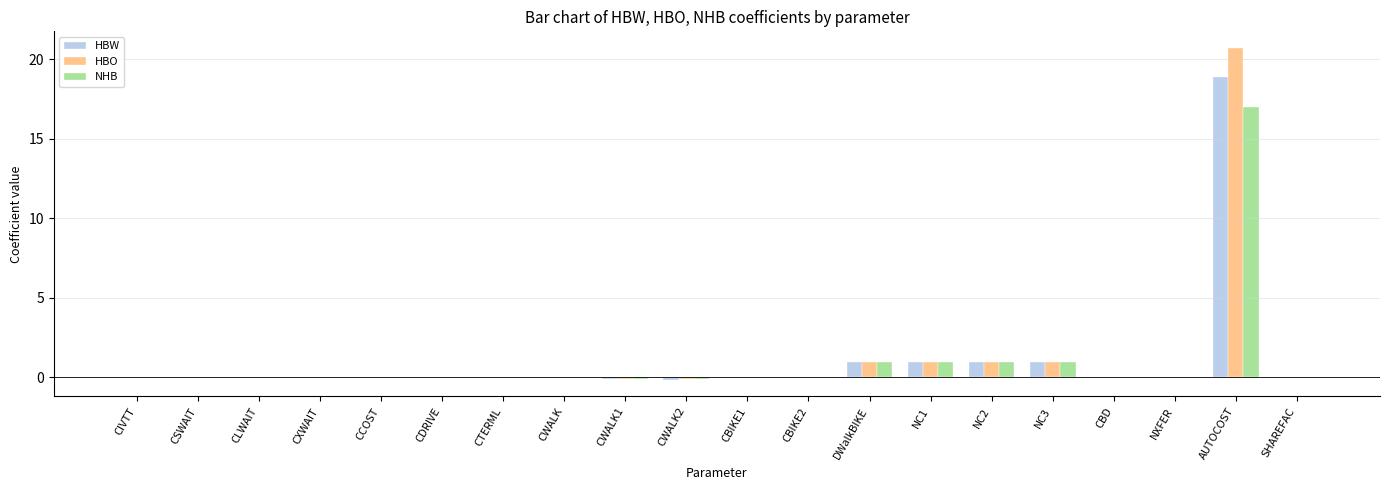

What is the sum of all HBO values?

24.5